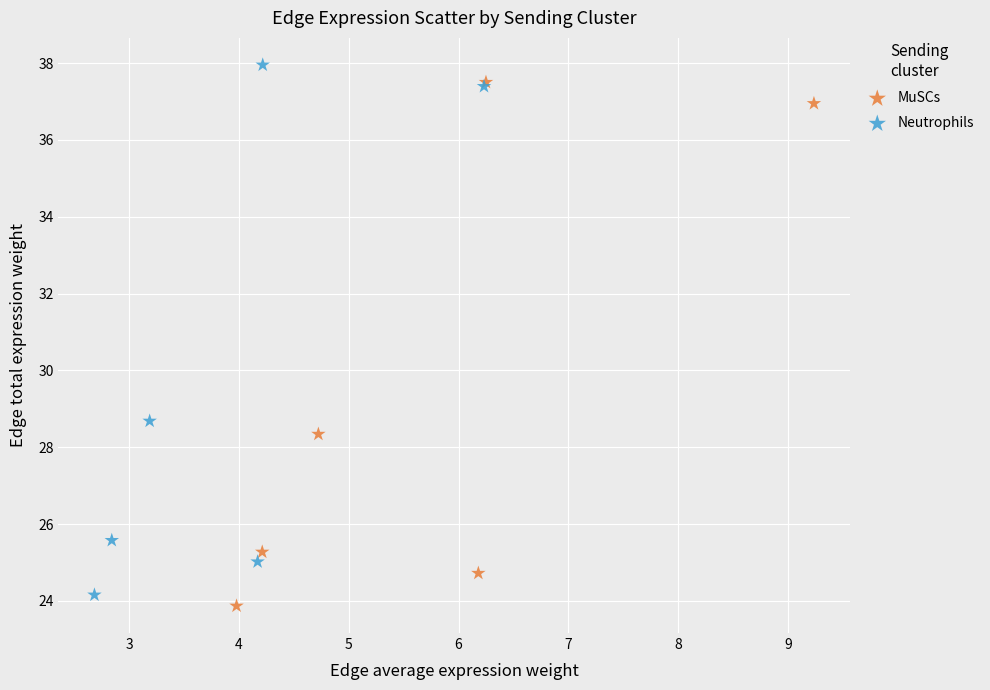

Which series has the largest Y range (max minus min)?

Neutrophils